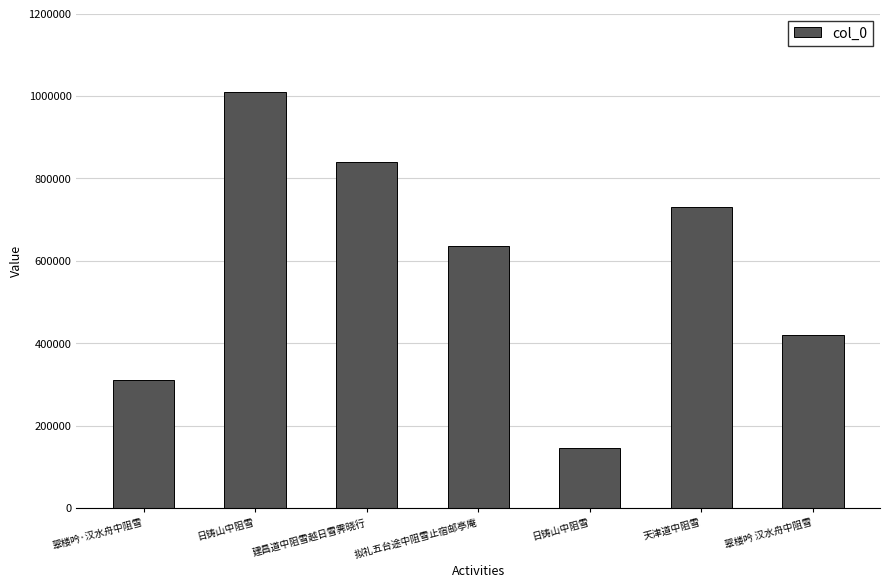

What is the difference between the values at 日铸山中阻雪 and 翠楼吟·汉水舟中阻雪?

699674